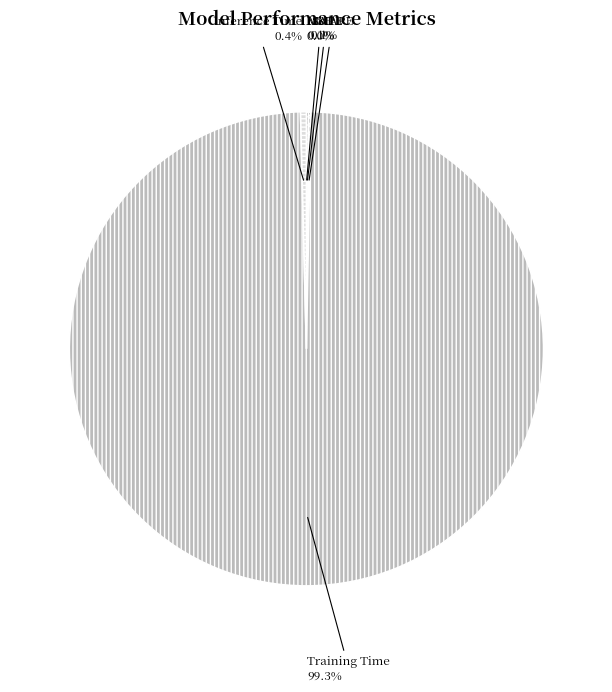

What portion of the pie excludes Inference Time?

99.6%